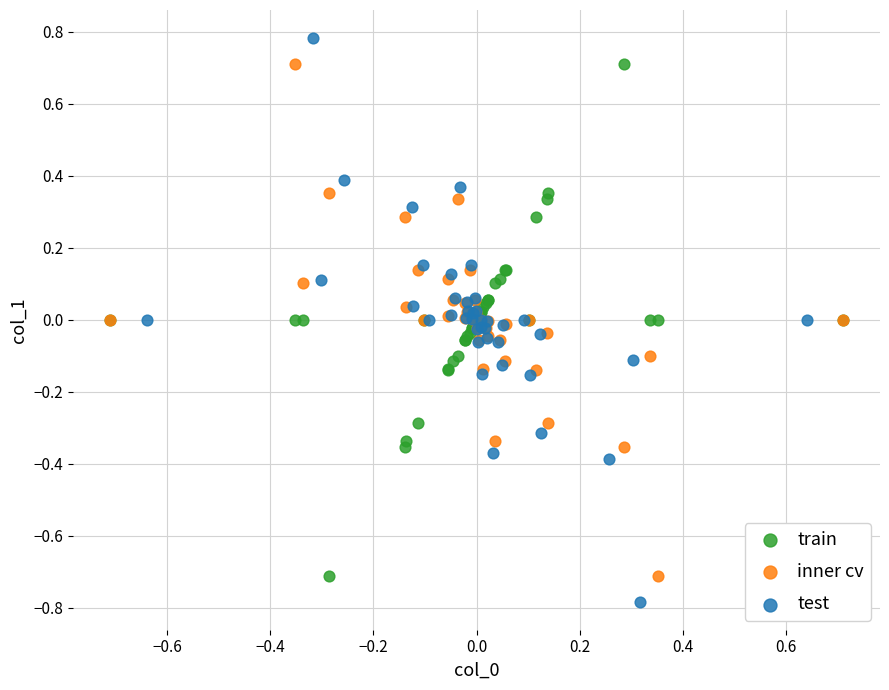

What are all the series names shown in the legend?

train, inner cv, test